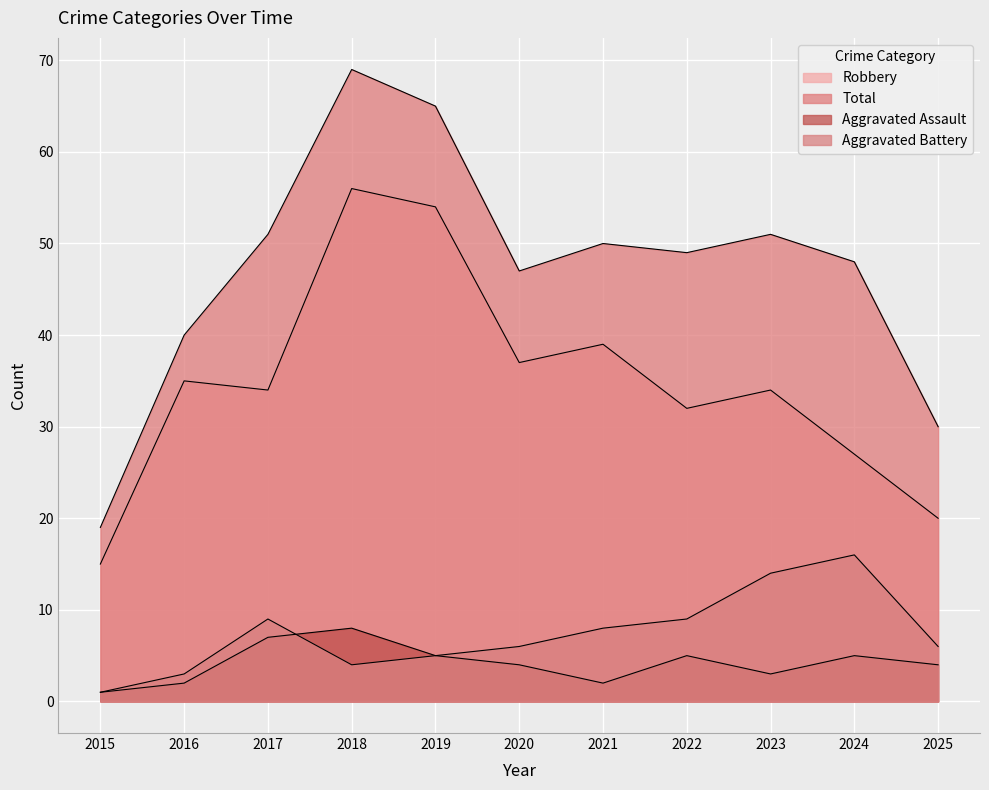

At how many categories does at least one series exceed 31?

9